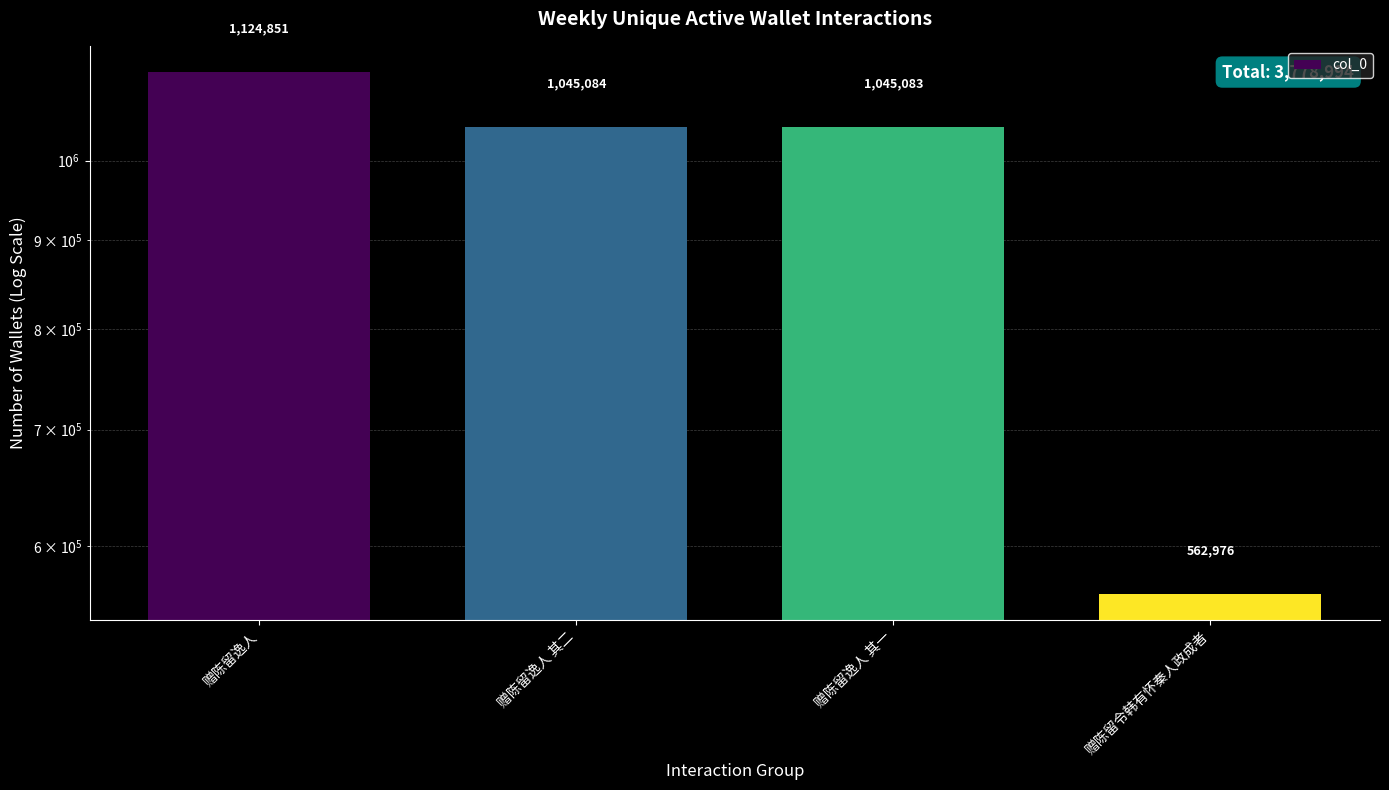

What is the label of the 3rd bar from the right?

赠陈留逸人 其二